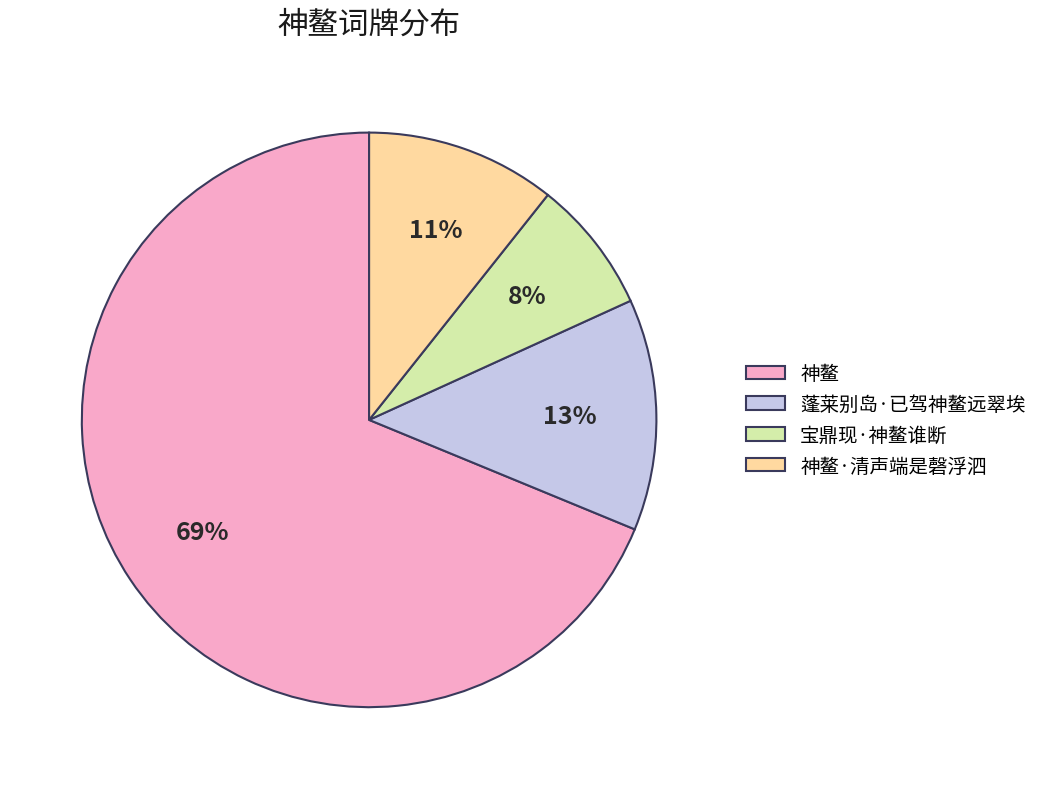

To the nearest percent, what is the average slice percentage?

25%